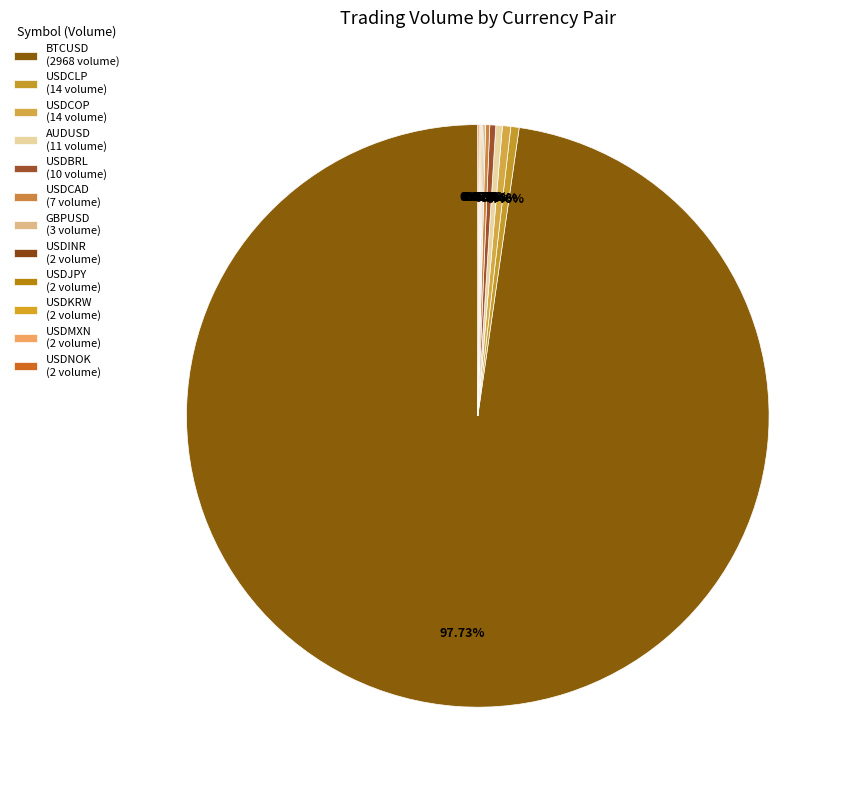

Does any single category account for the majority?

Yes